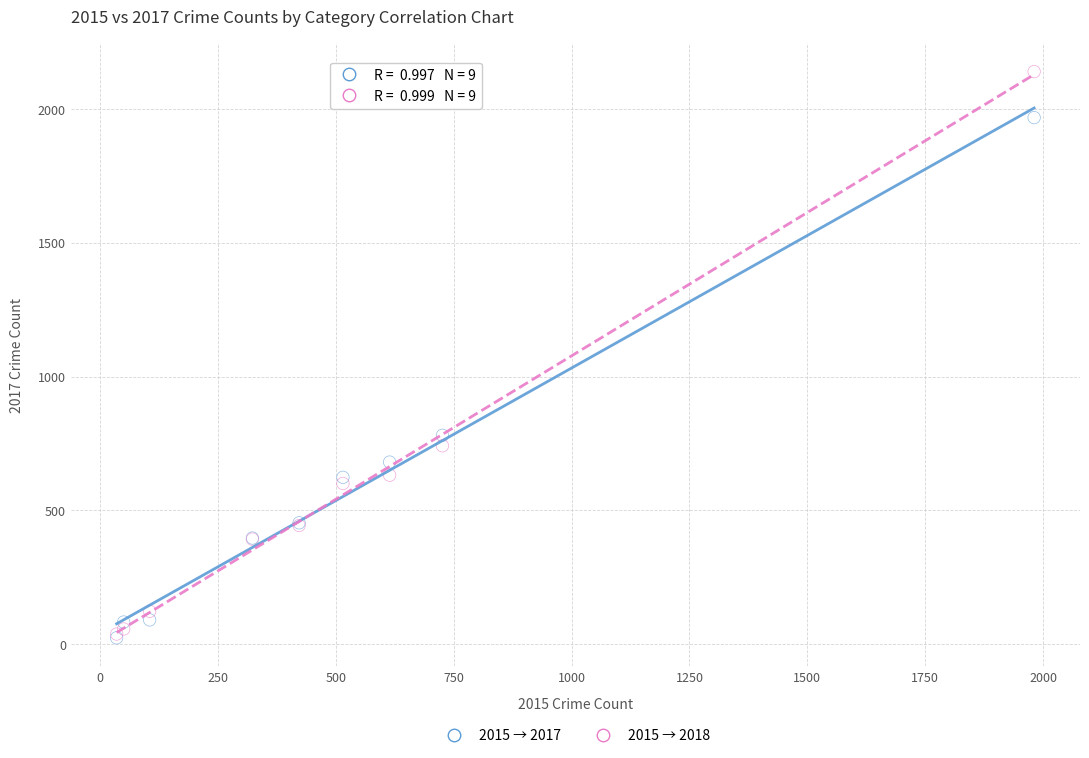

What are all the series names shown in the legend?

2015 → 2017, 2015 → 2018